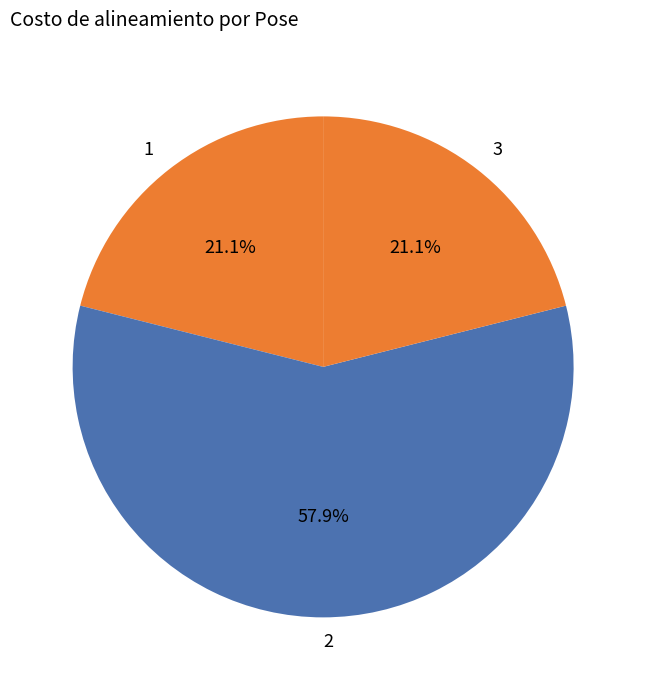

Is there any slice that represents more than half of the pie?

Yes